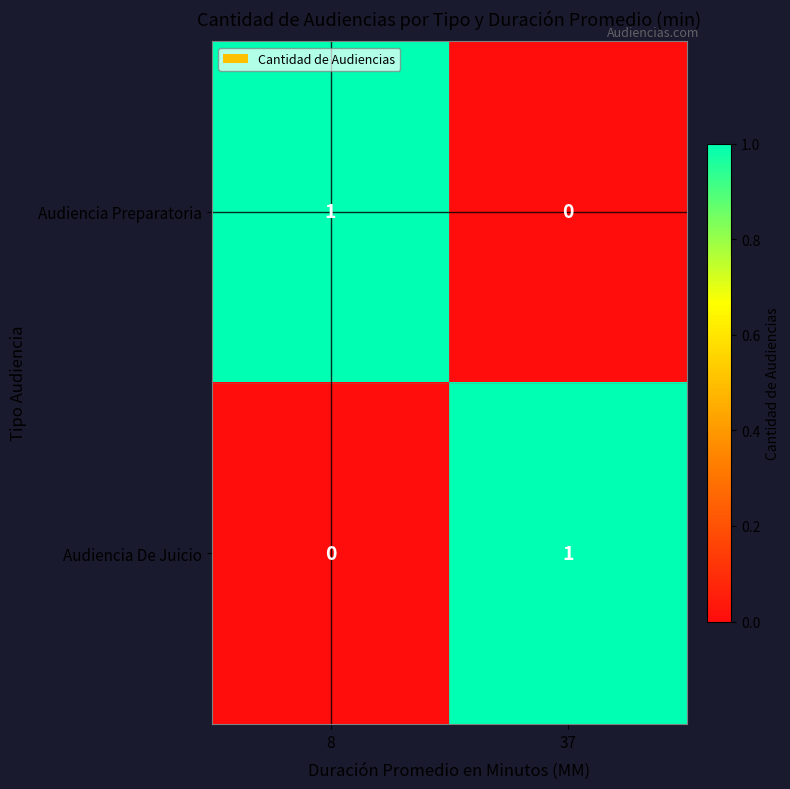

What is the total value across all series at 37?

1